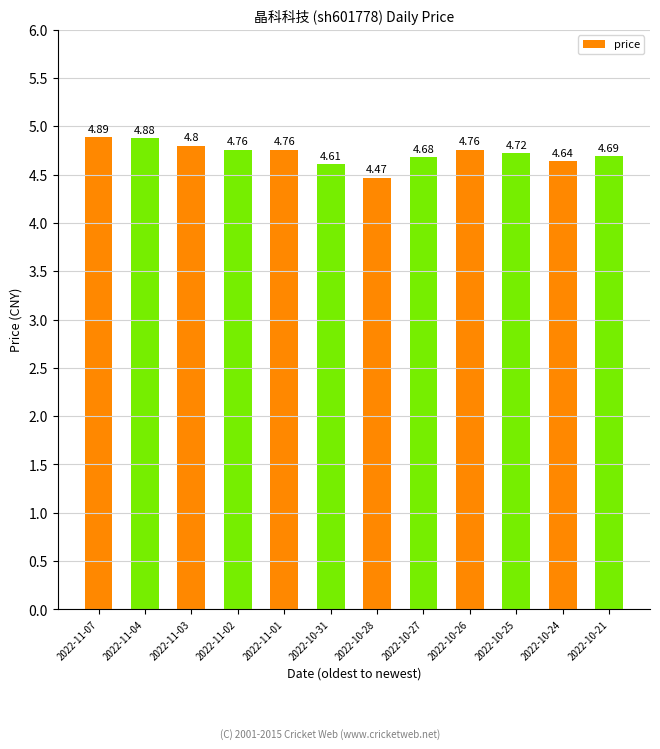

At which category does the chart reach its peak across all series?

2022-11-07